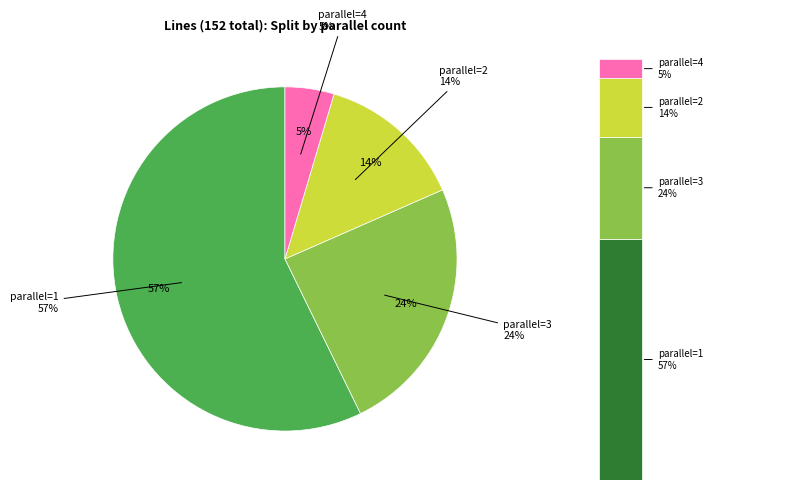

True or false: 3 accounts for 30% of the total.

False